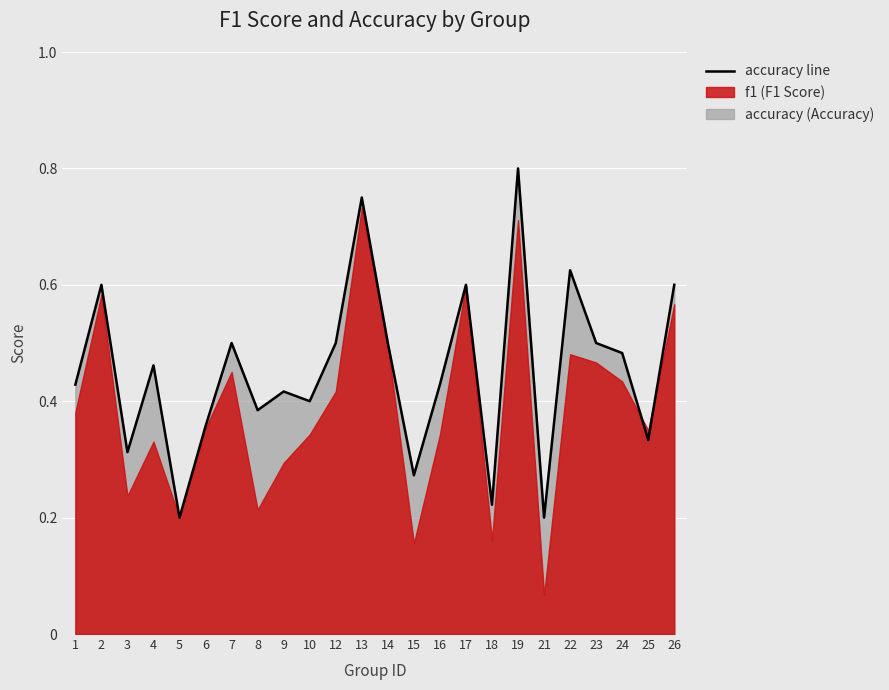

Does the chart display data point markers on the line(s)?

No